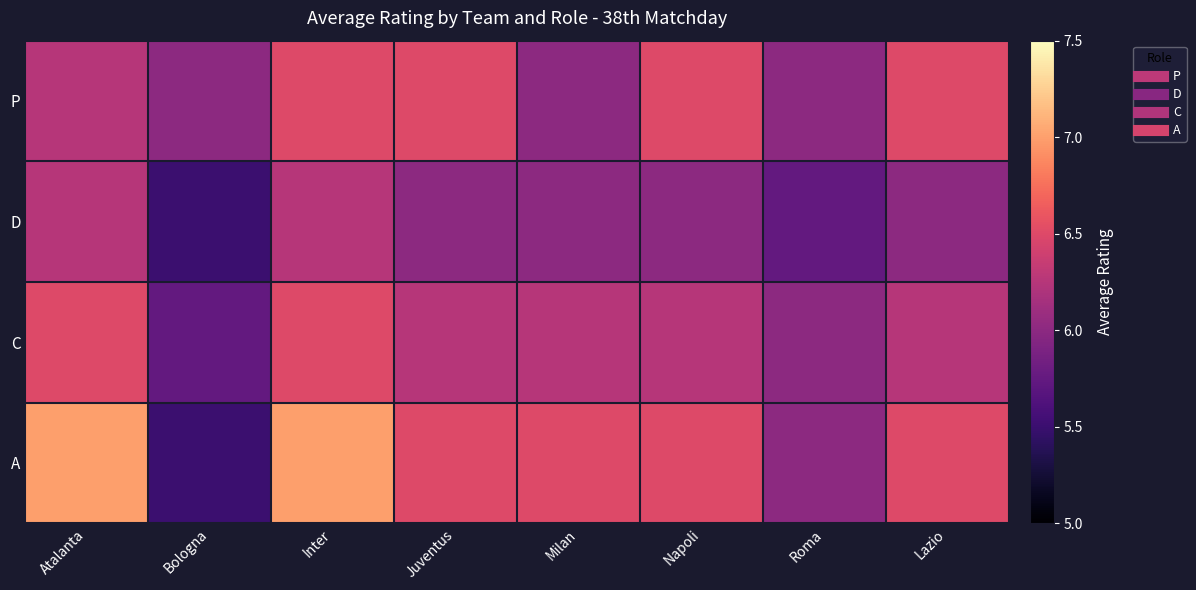

At which category is the sum across all series the highest?

Inter